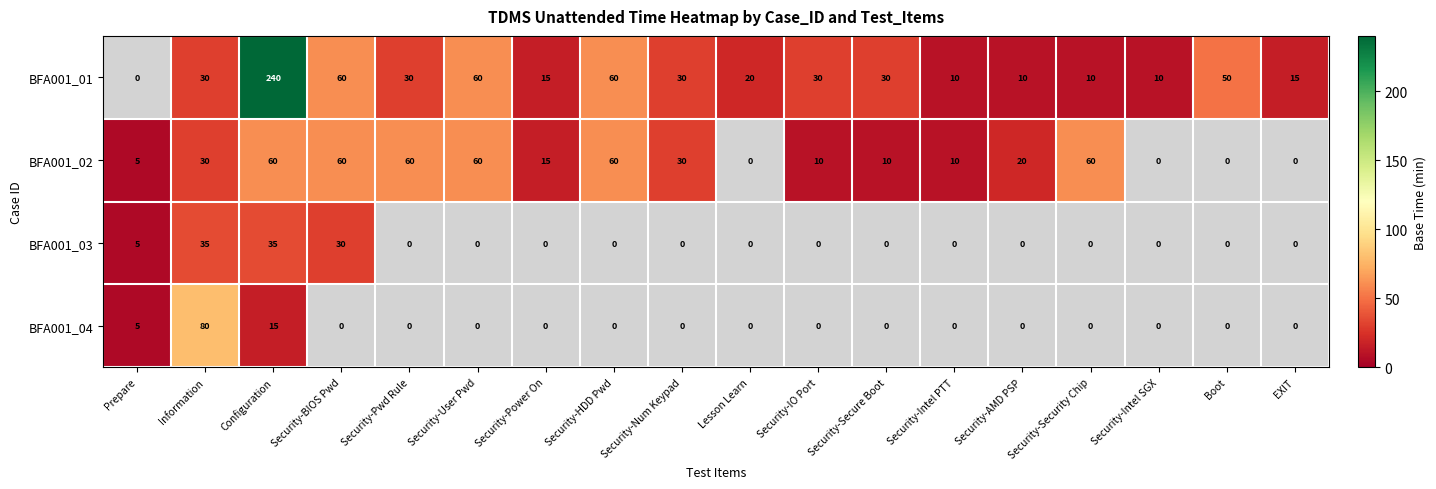

How many data points in BFA001_01 are above 30?

5